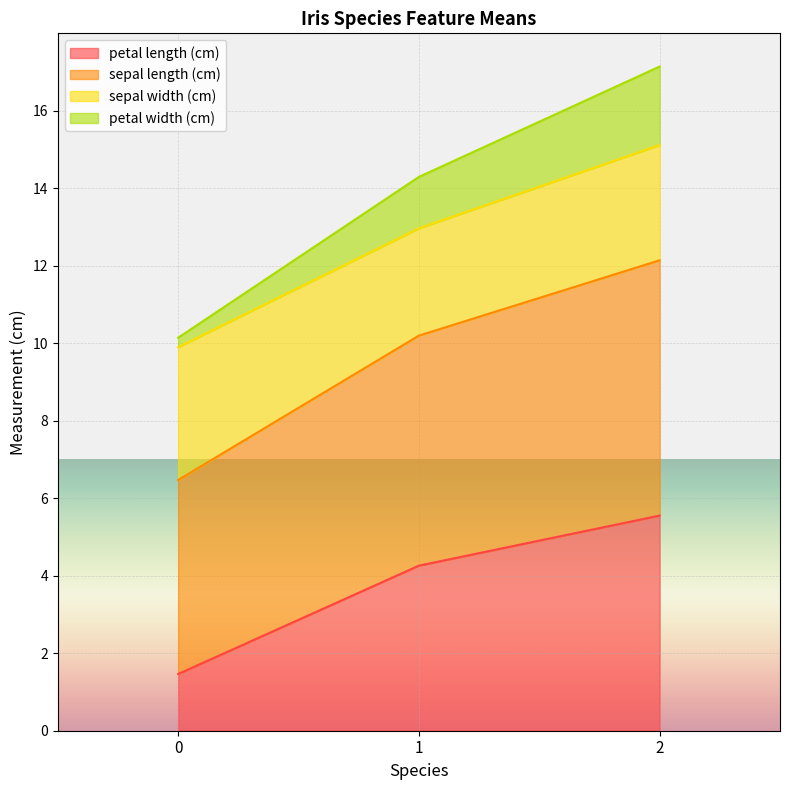

What is the total value across all series at 2?

17.1